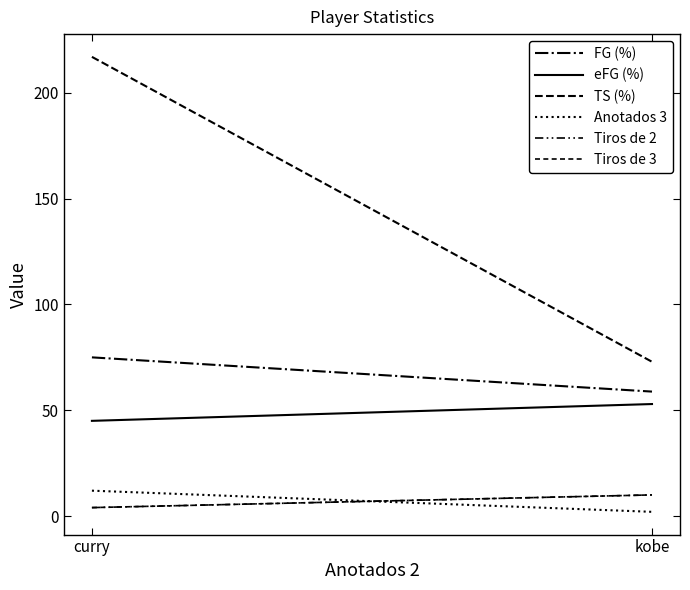

At which category is the sum across all series the highest?

curry